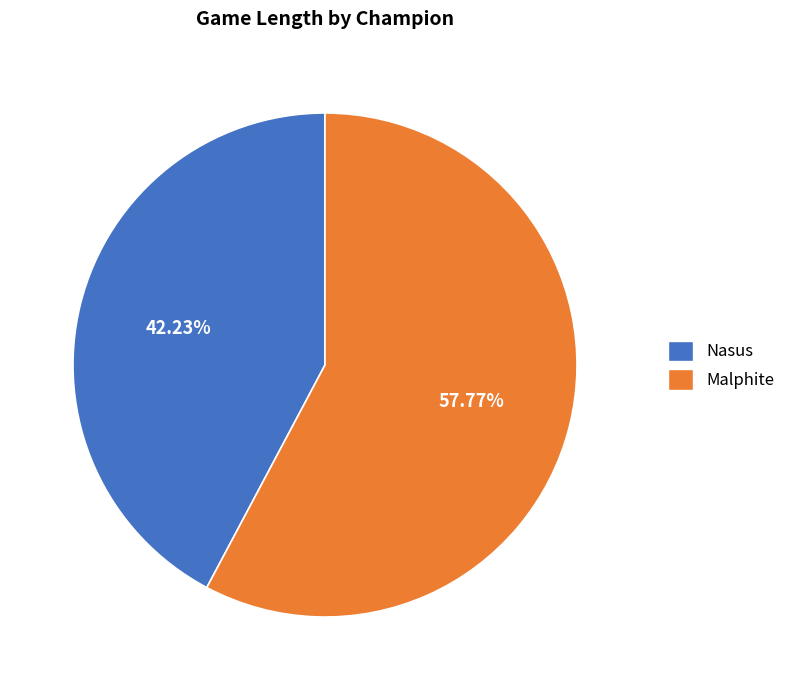

Rank the categories by value from lowest to highest.

Nasus, Malphite